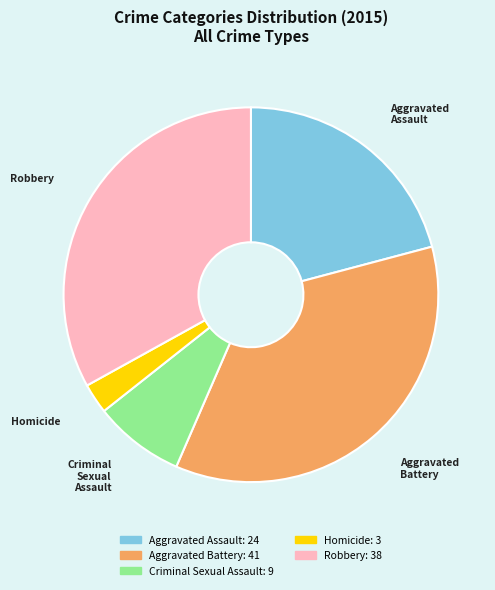

How many segments does this pie chart have?

5